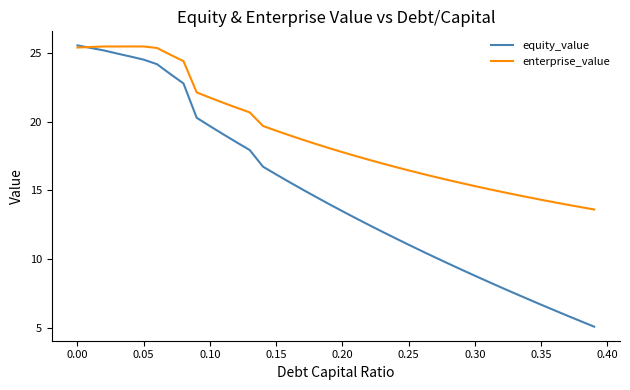

What is the difference between the maximum and minimum values in the enterprise_value series?

11.9